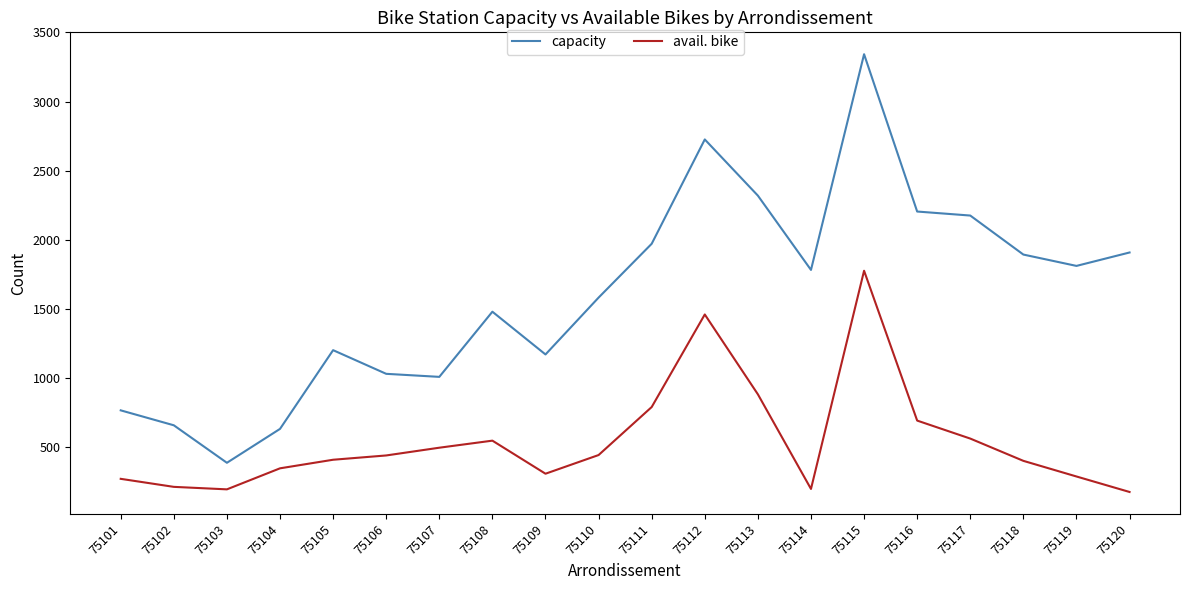

What is the difference between the maximum and minimum values in the capacity series?

2953